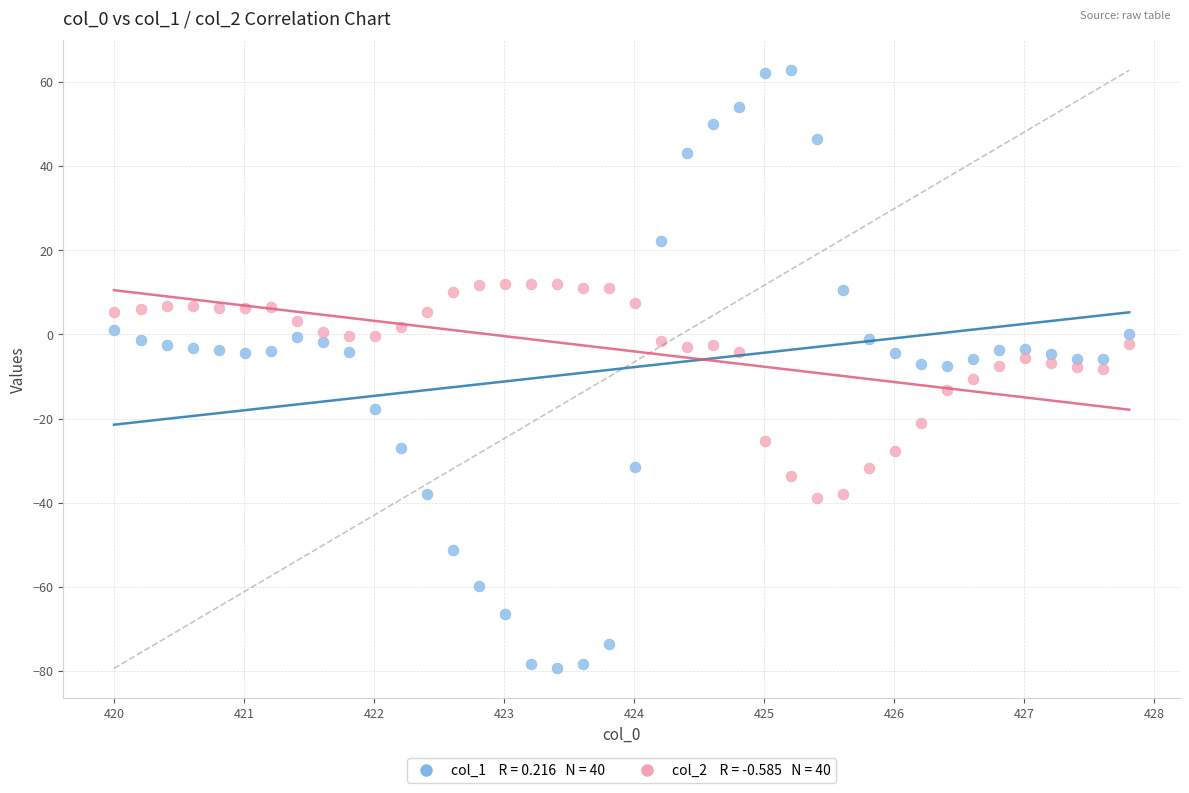

Across all data points, what is the range of X values (max minus min)?

7.8